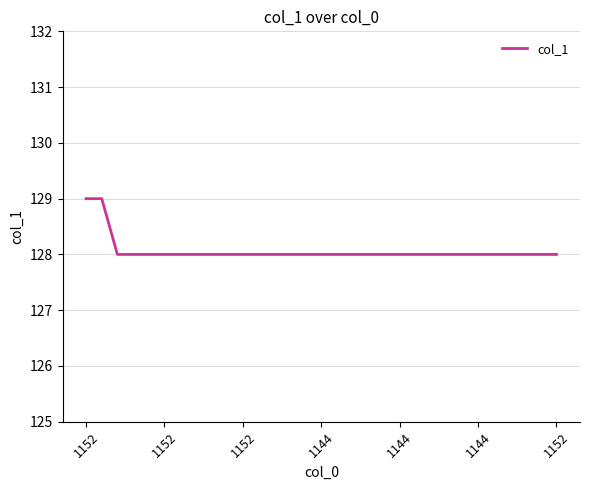

What is the minimum value shown in the chart?

128